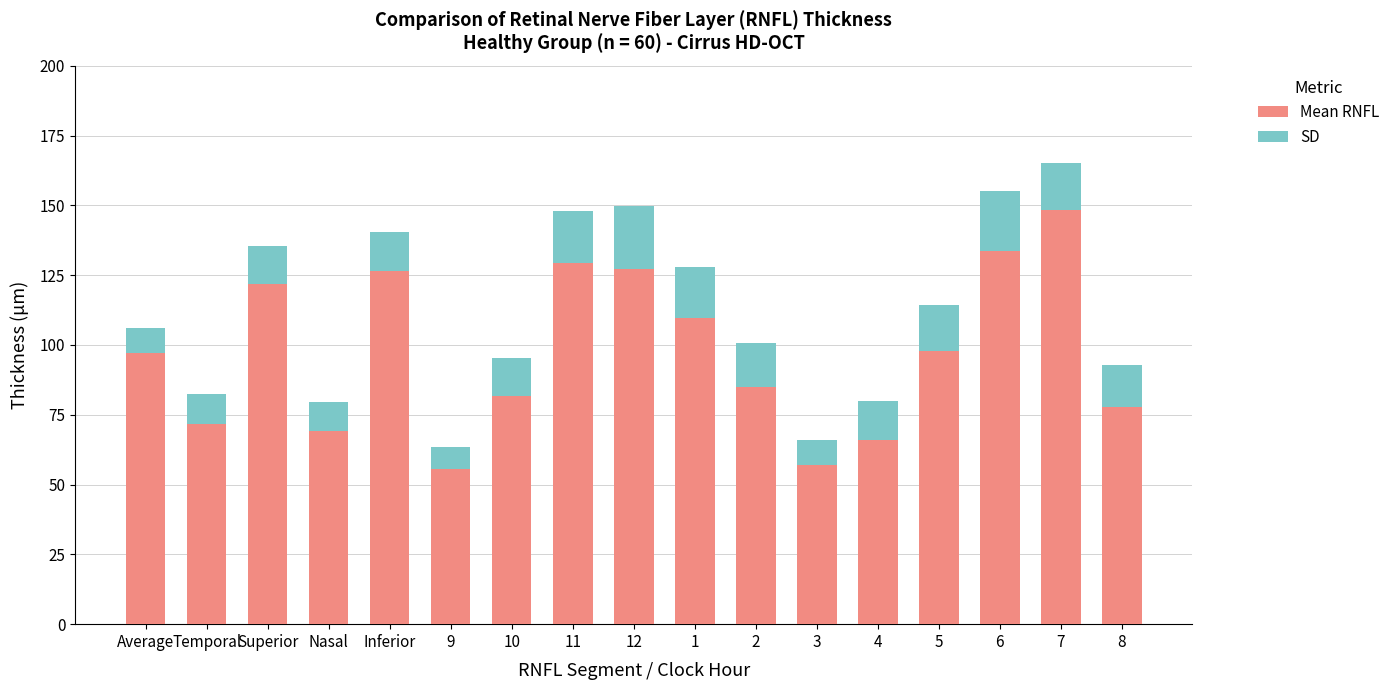

What is the highest value of the Mean RNFL series?

148.3